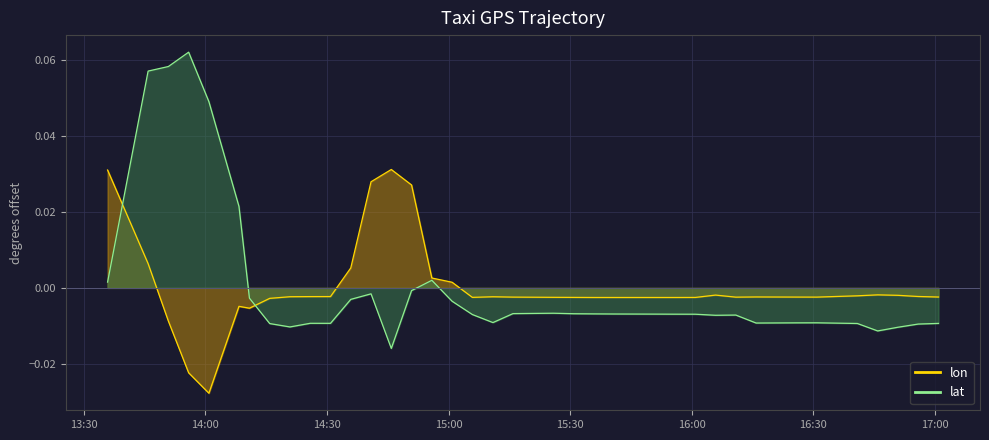

Reading right to left, transcribe all the data shown in this chart.

lon line: -0.0	-0.0	-0.0	-0.0	-0.0	-0.0	-0.0	-0.0	-0.0	-0.0	-0.0	-0.0	-0.0	-0.0	-0.0	-0.0	-0.0	-0.0	-0.0	-0.0	-0.0	-0.0	-0.0	0.0	0.0	0.0	0.0	0.0	0.0	-0.0	-0.0	-0.0	-0.0	-0.0	-0.0	-0.0	-0.0	-0.0	0.0	0.0
lat line: -0.0	-0.0	-0.0	-0.0	-0.0	-0.0	-0.0	-0.0	-0.0	-0.0	-0.0	-0.0	-0.0	-0.0	-0.0	-0.0	-0.0	-0.0	-0.0	-0.0	-0.0	-0.0	-0.0	-0.0	0.0	-0.0	-0.0	-0.0	-0.0	-0.0	-0.0	-0.0	-0.0	-0.0	0.0	0.0	0.1	0.1	0.1	0.0